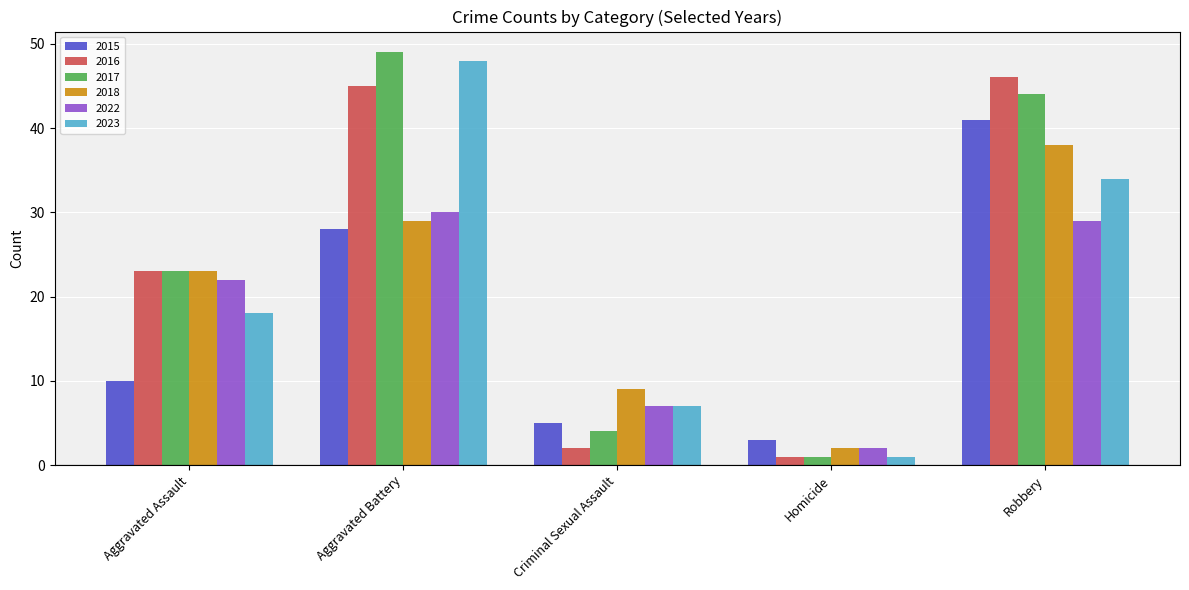

At how many categories does at least one series exceed 6?

4